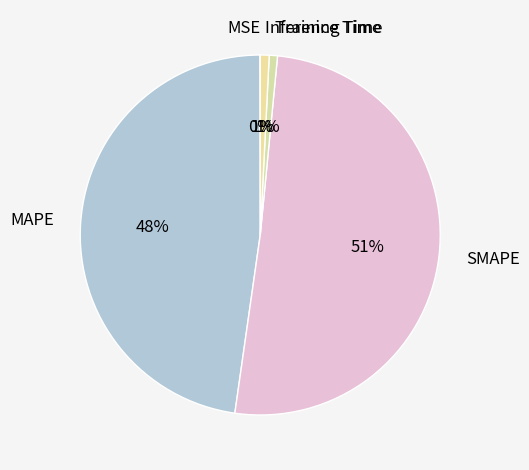

To the nearest percent, what portion does Training Time represent?

1%